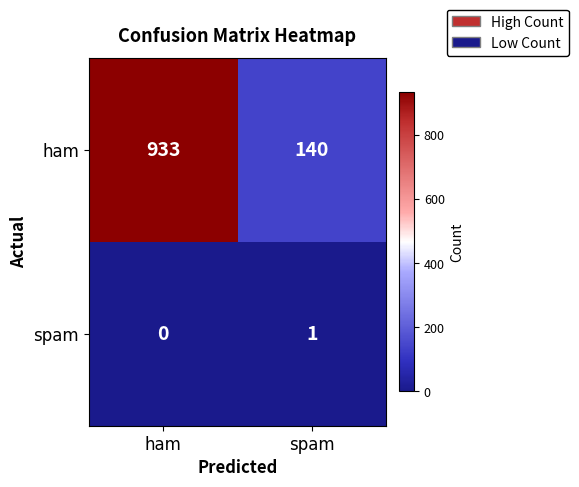

At which category is the sum across all series the highest?

ham